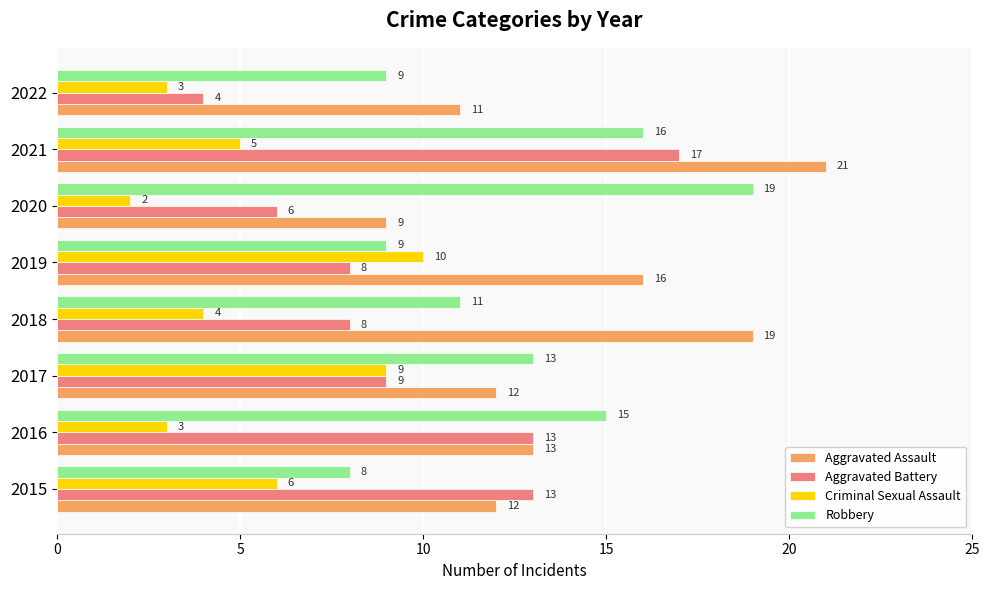

The value of Criminal Sexual Assault at 2015 is 9. True or false?

False